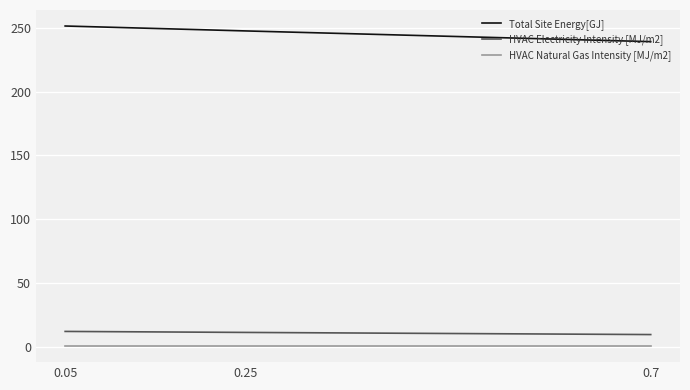

Is the value of HVAC Natural Gas Intensity [MJ/m2] at 0.7 greater than the value of HVAC Electricity Intensity [MJ/m2] at 0.25?

No